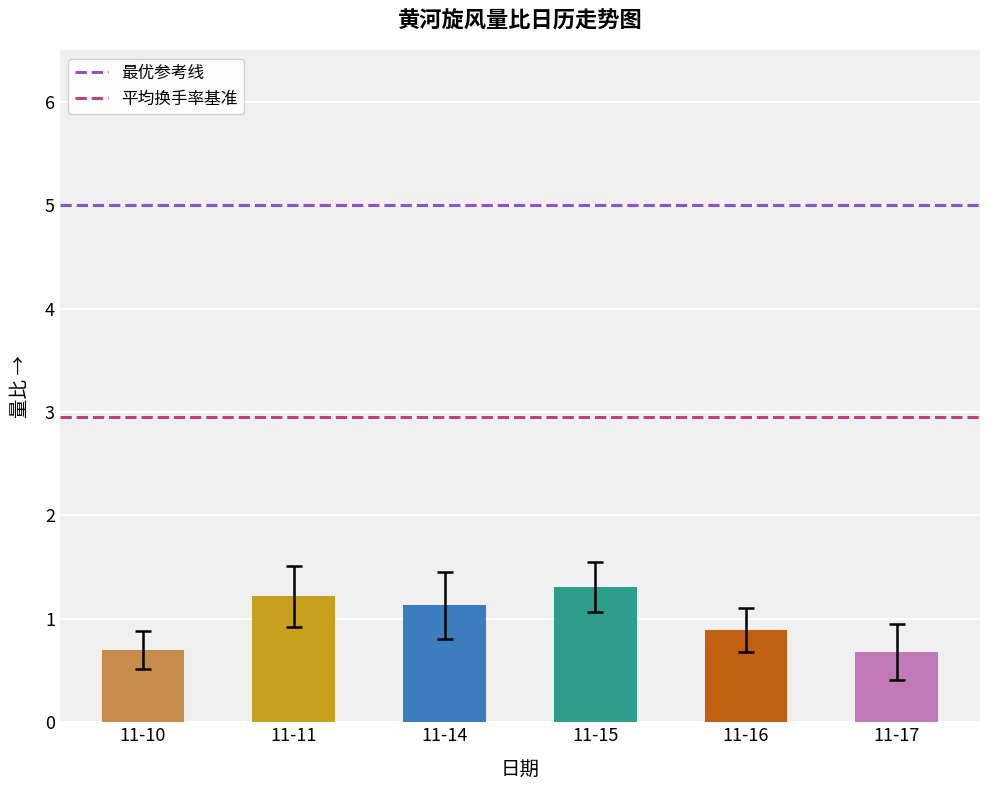

What is the greatest value displayed?

1.3